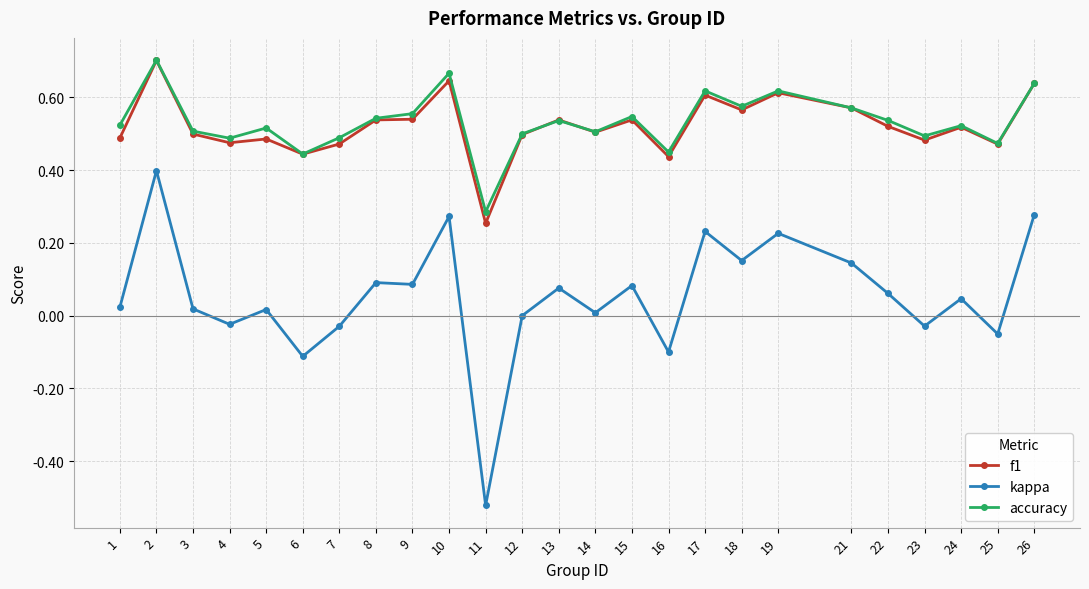

Which label corresponds to the smallest value in the chart?

11